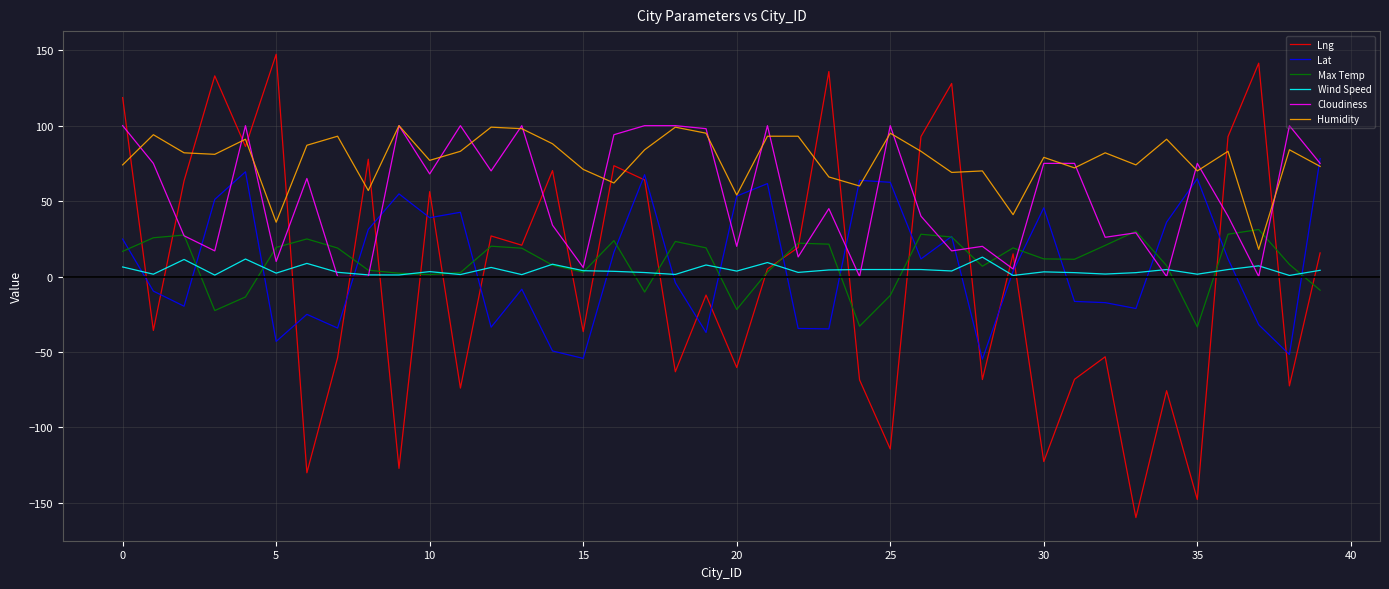

Which series has the largest range (max minus min)?

Lng